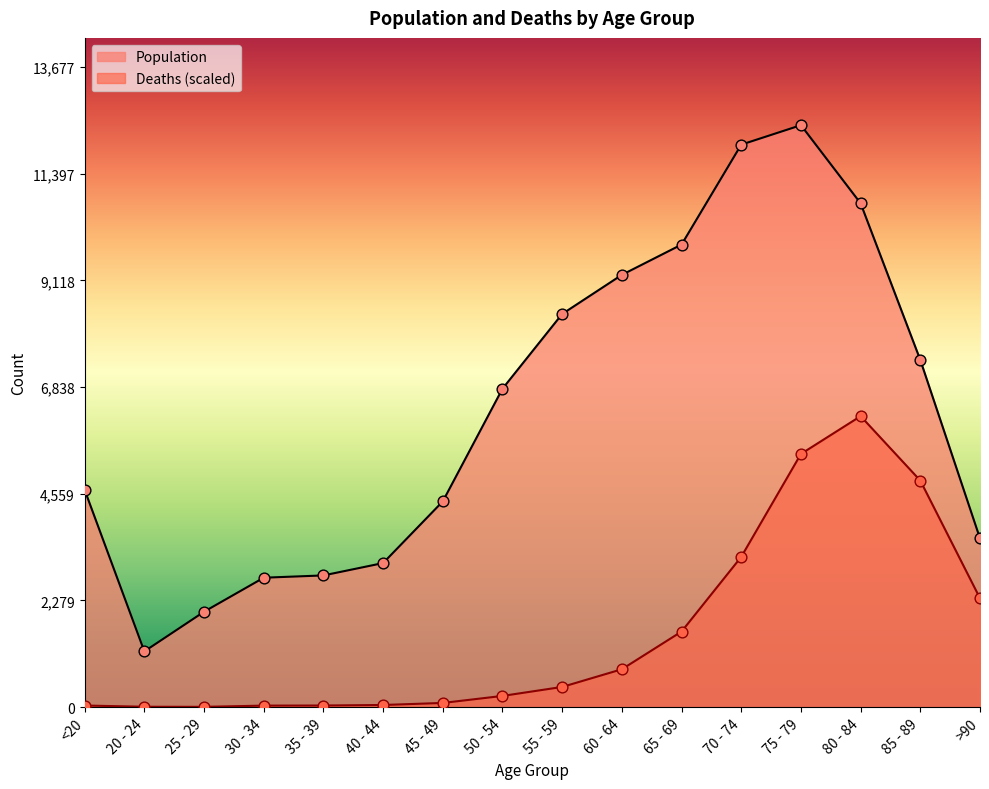

Which series contains the highest Y value?

Population